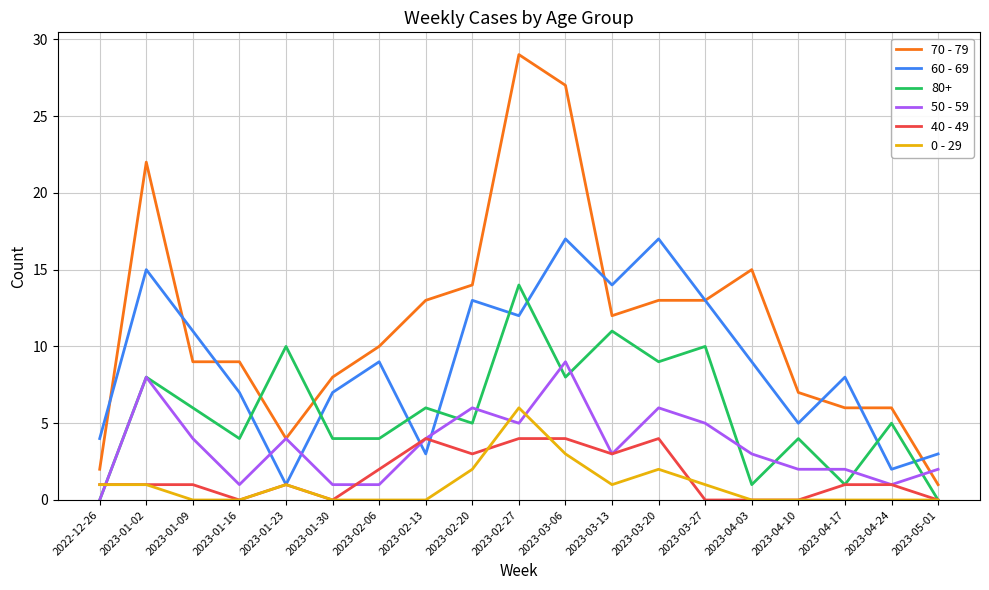

What is the highest value of the 70 - 79 series?

29